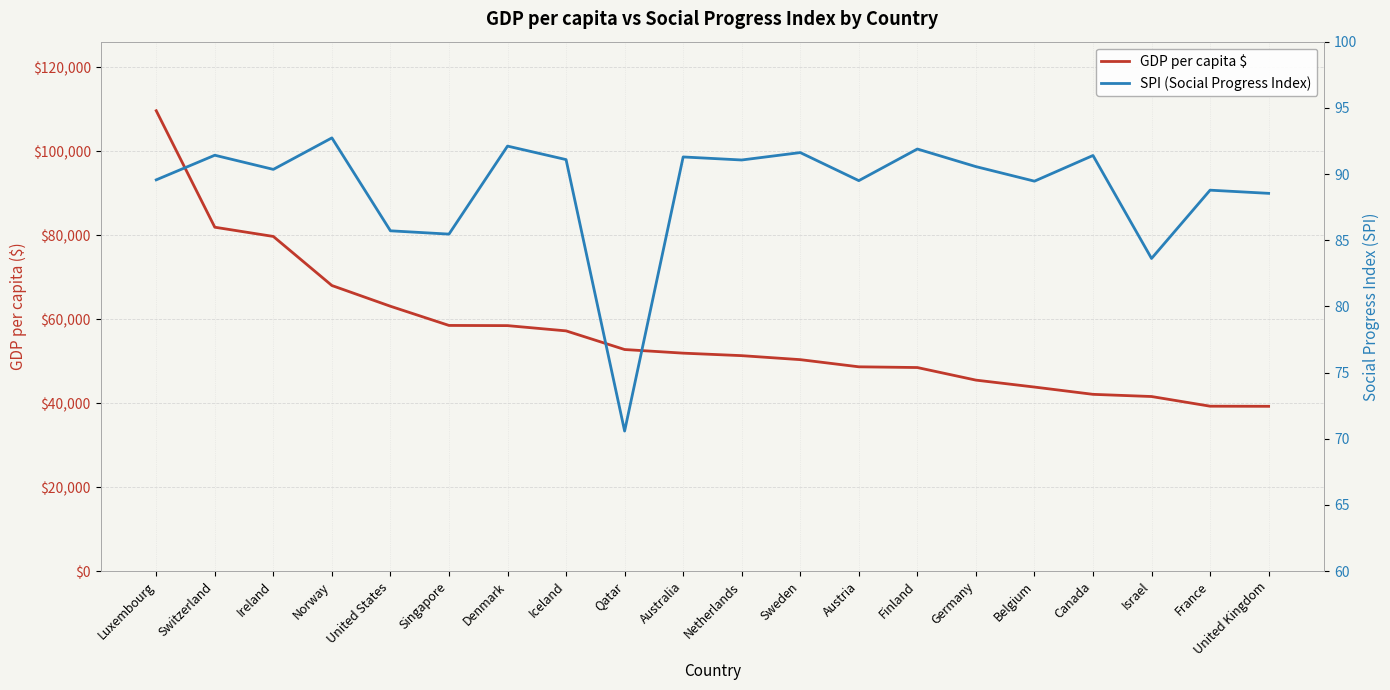

Which series has the widest spread of values?

GDP per capita $